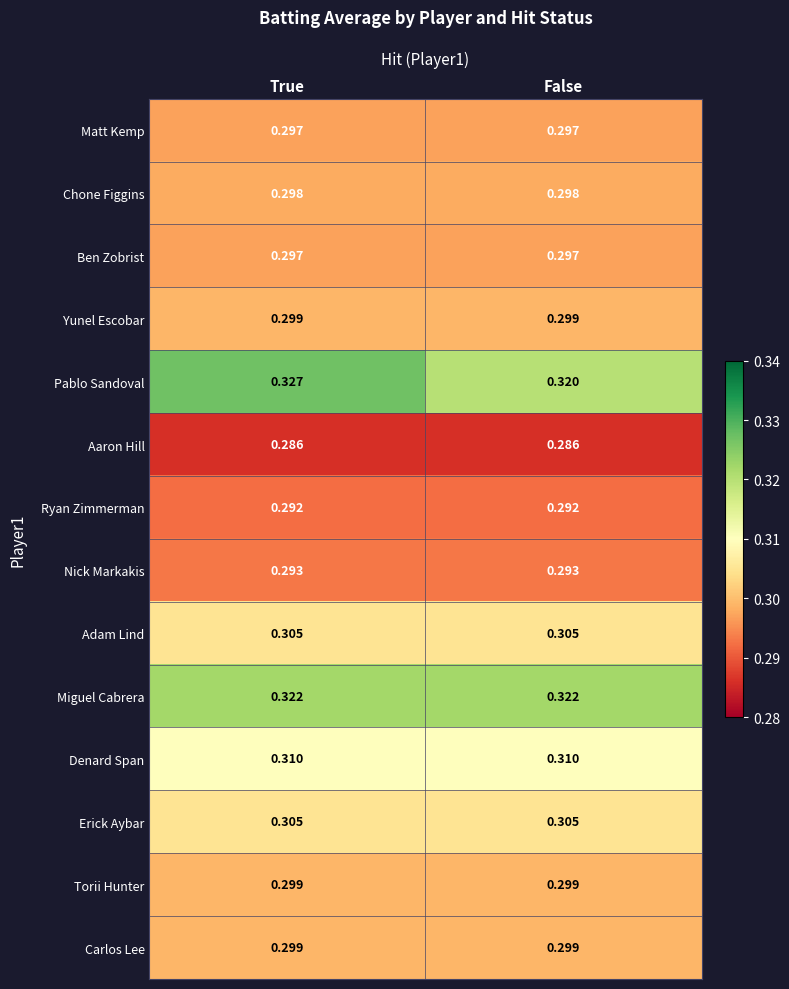

Which series has the largest range (max minus min)?

Pablo Sandoval